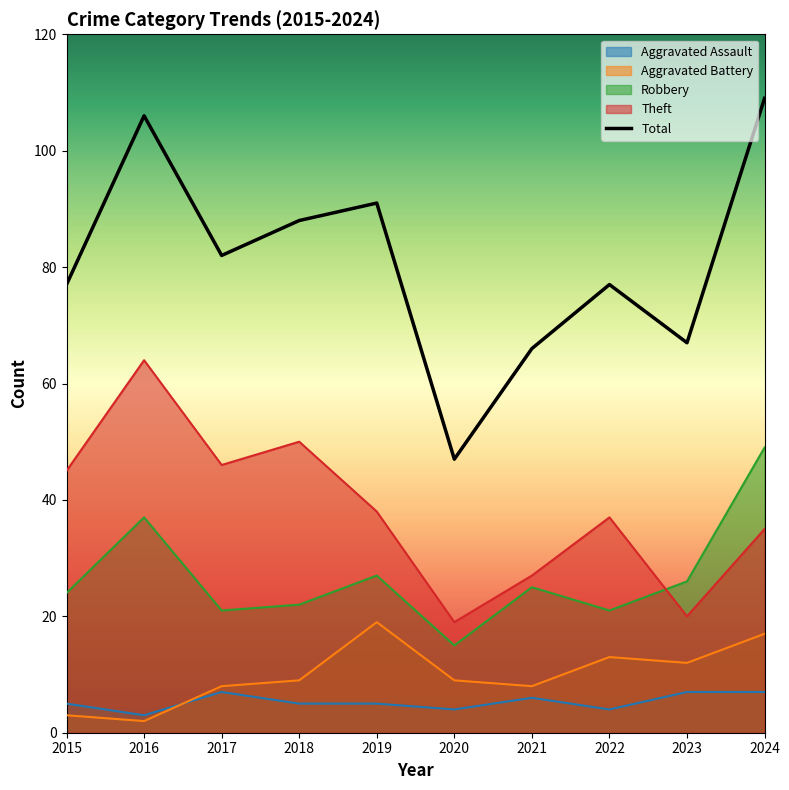

Reading left to right, transcribe all the data shown in this chart.

2015=77	2016=106	2017=82	2018=88	2019=91	2020=47	2021=66	2022=77	2023=67	2024=109